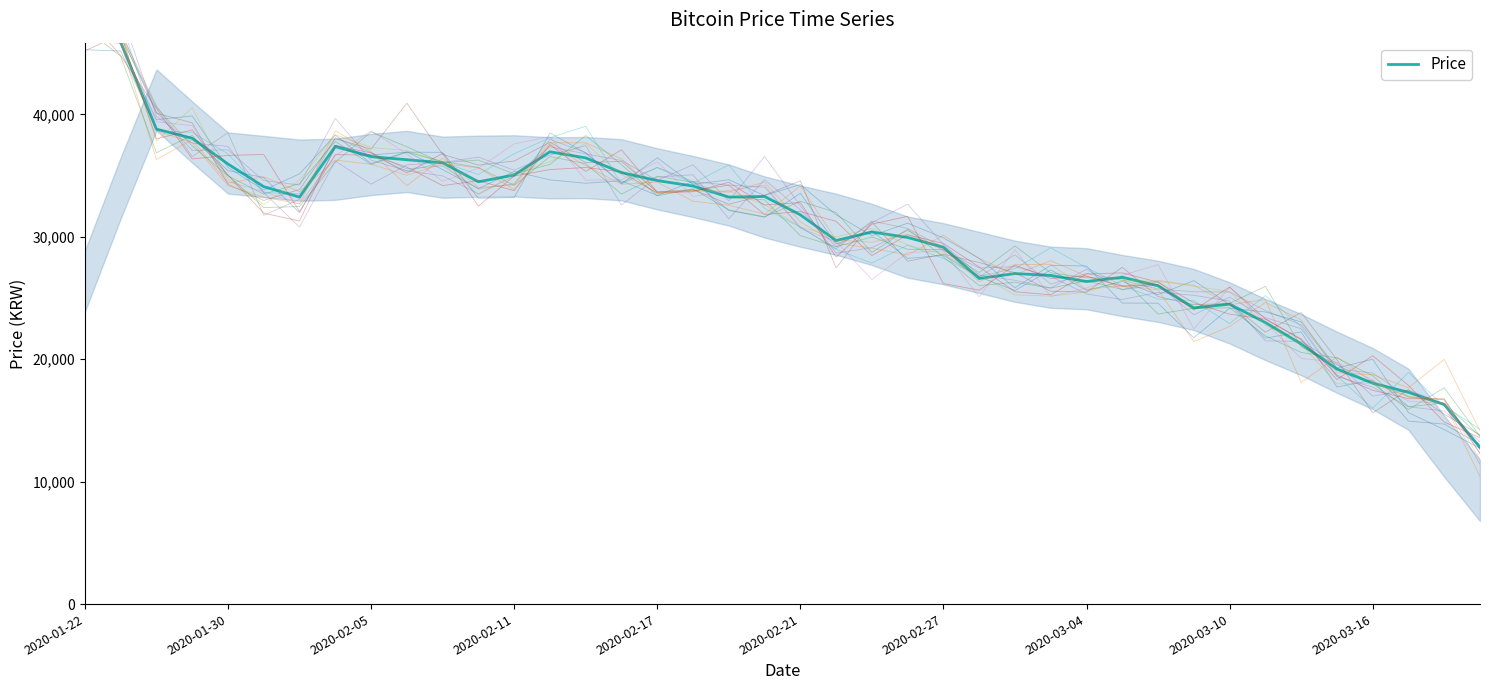

What is the difference between the second highest and second lowest values?

29600